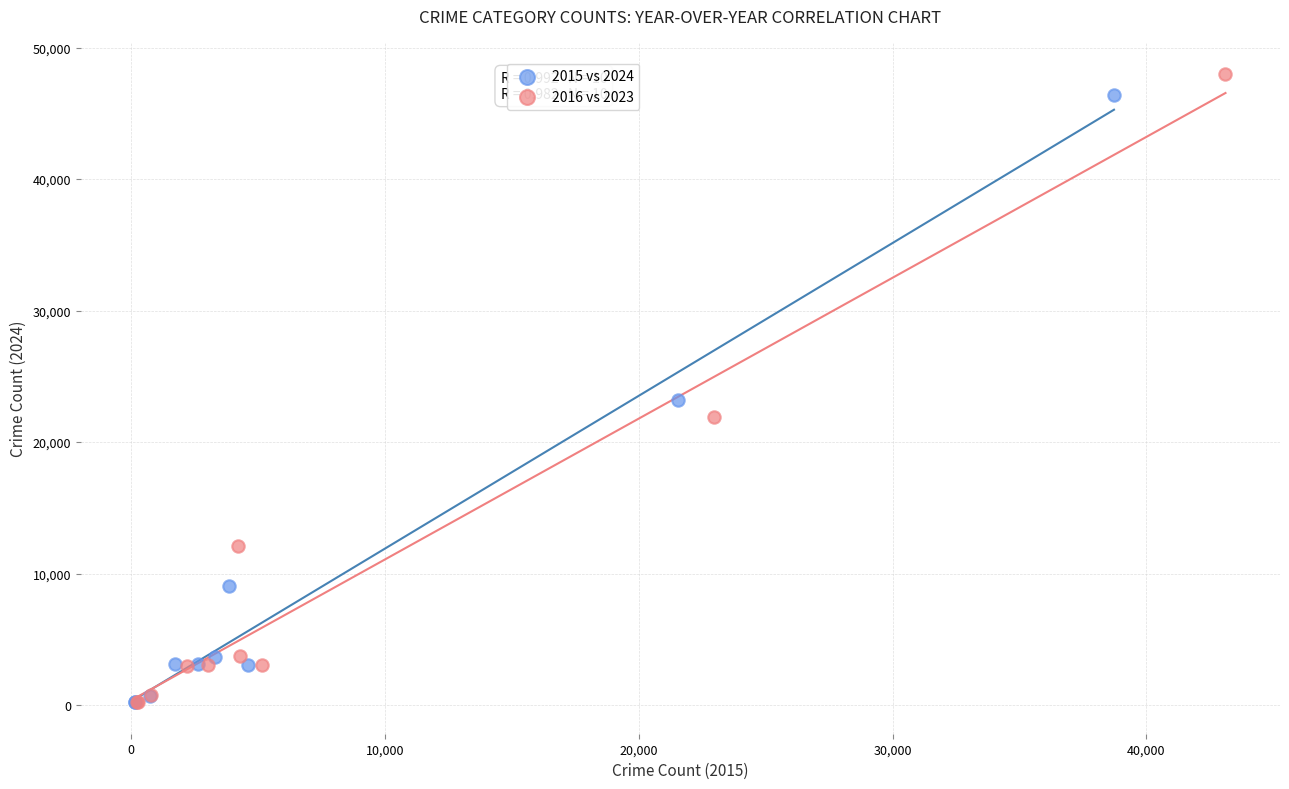

Which series contains the highest Y value?

2016 vs 2023